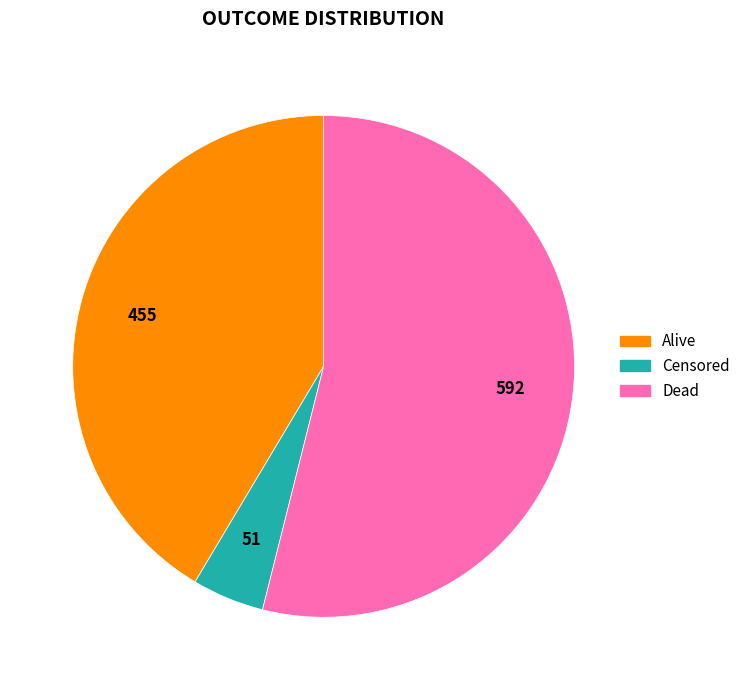

Is the sum of Censored and Dead greater than half?

Yes